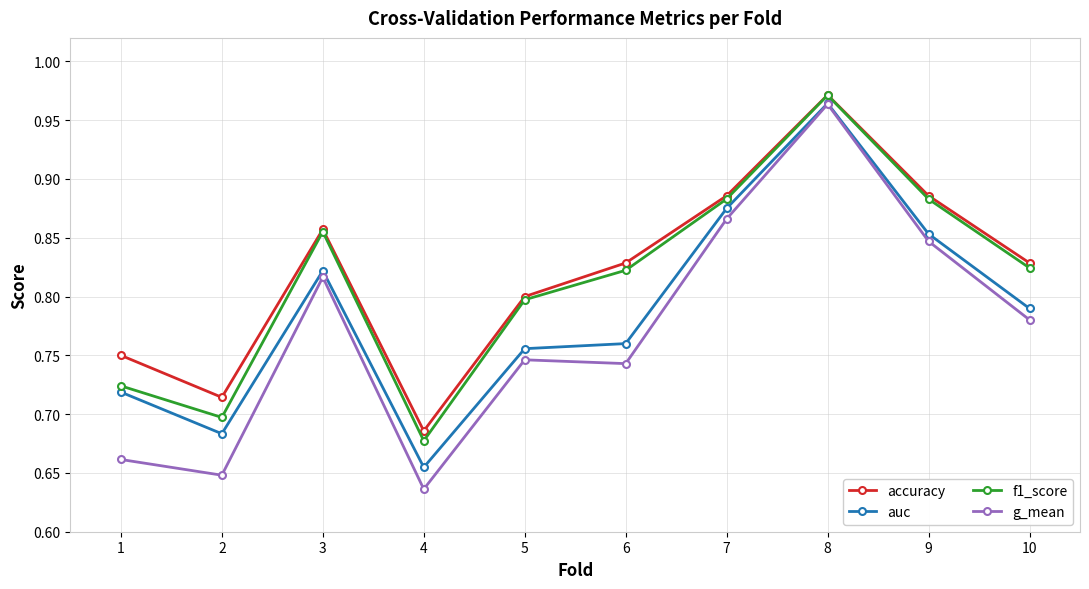

At which label does f1_score reach its peak?

8